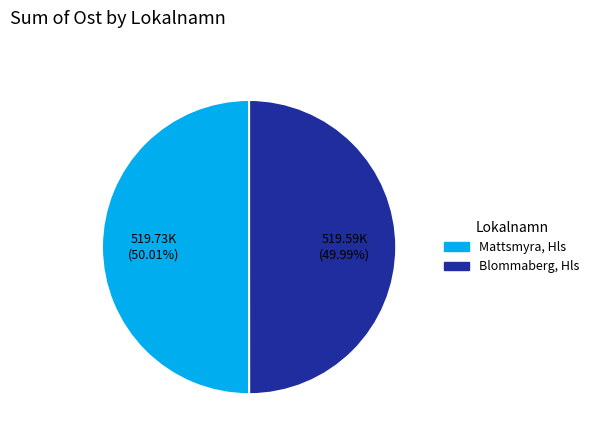

Is there any slice that represents more than half of the pie?

Yes